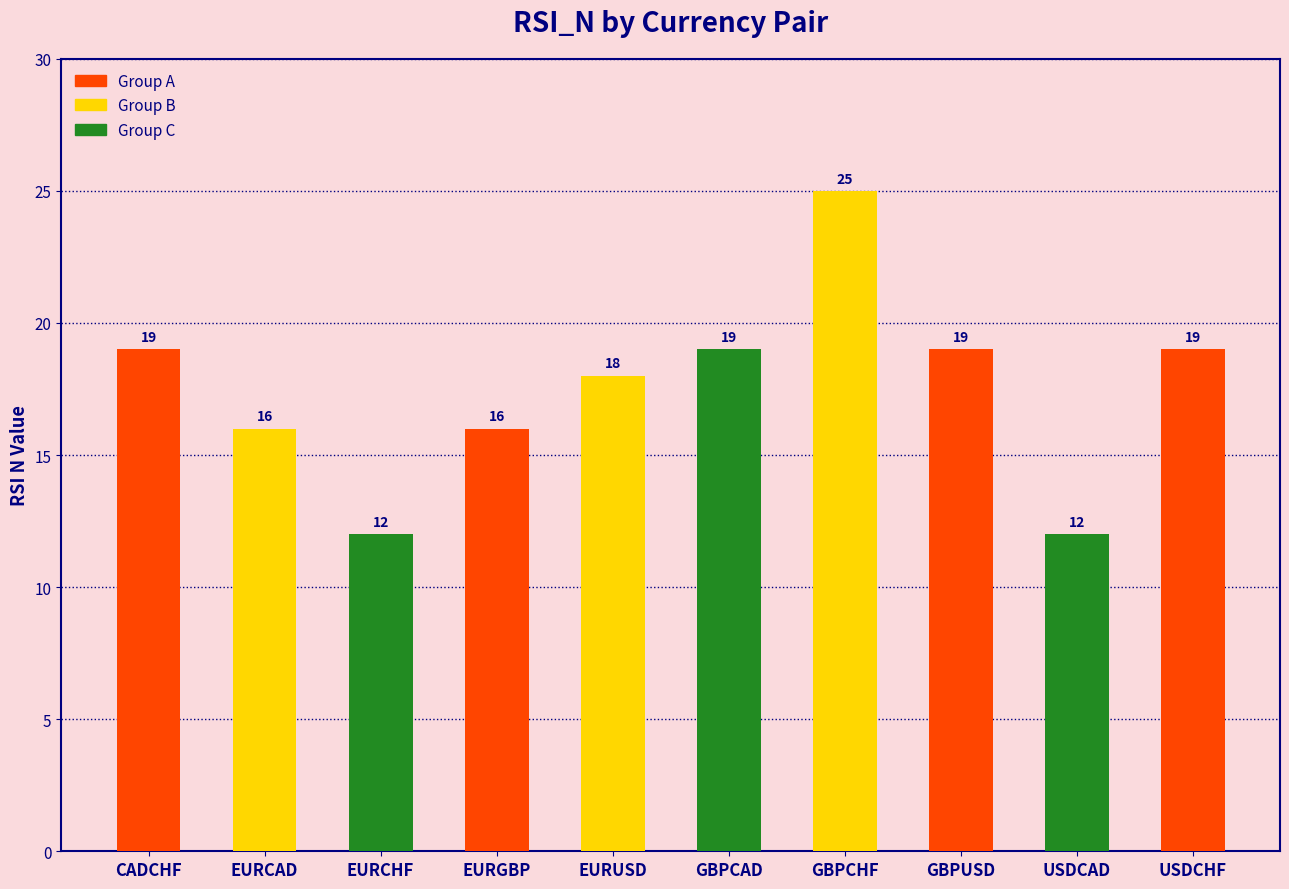

Count the number of categories in the chart.

10